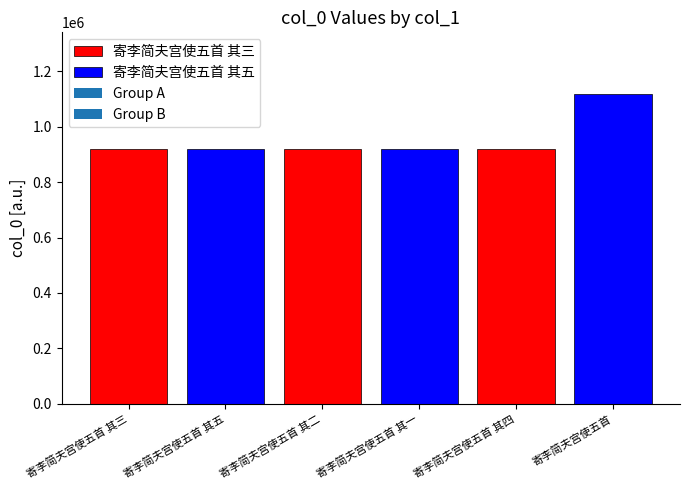

How many bars are there in total?

6